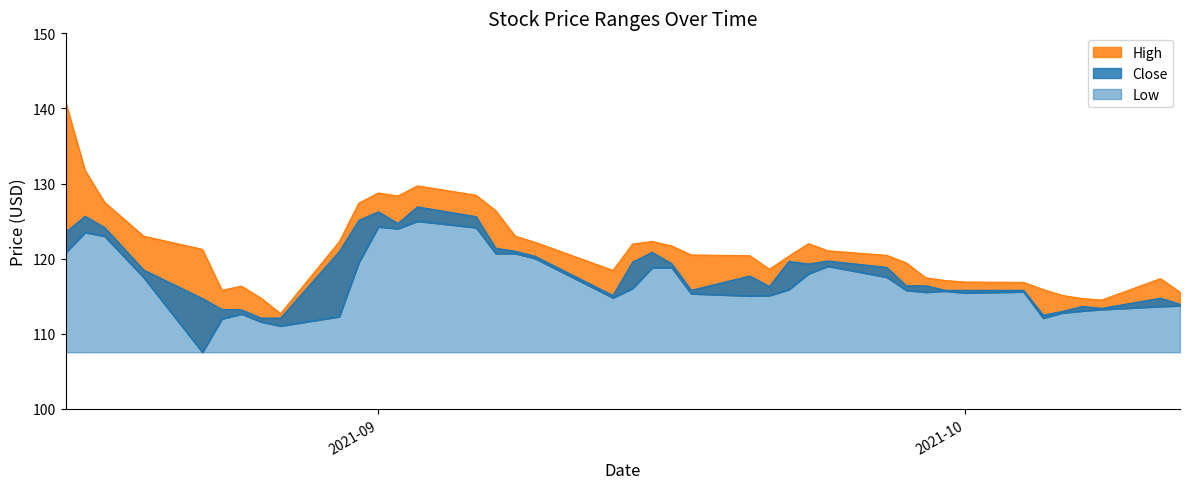

Where is the first local maximum for Close?

2021-08-17